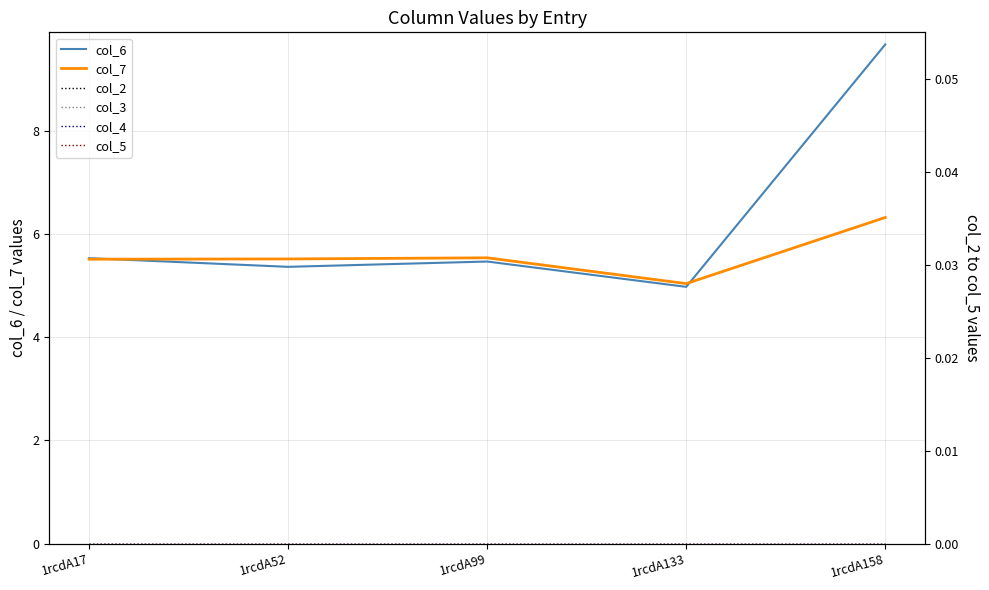

Which label corresponds to the smallest value in the chart?

1rcdA17